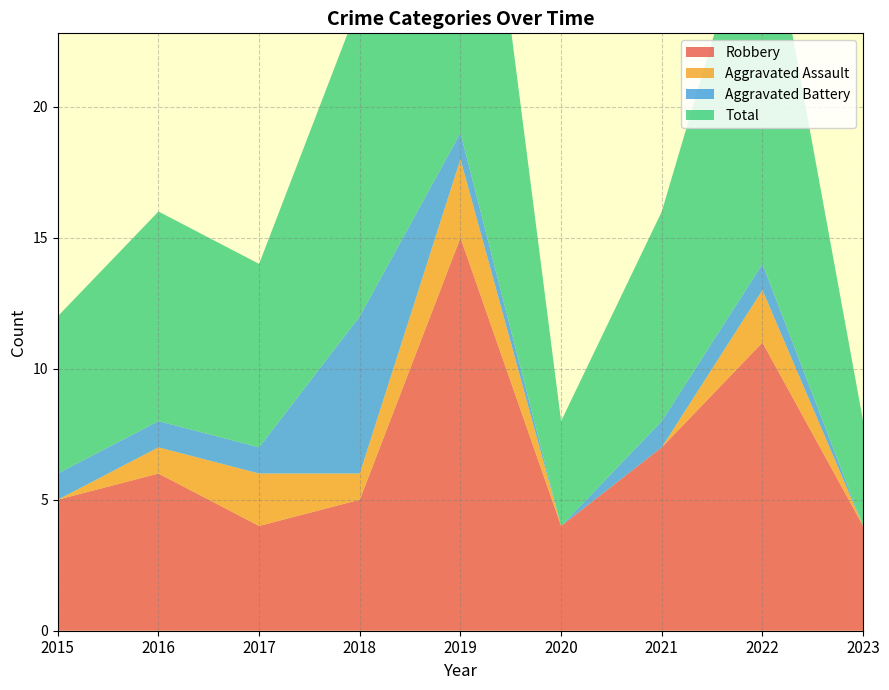

Reading right to left, what are all the values shown in this chart?

Robbery: 4	11	7	4	15	5	4	6	5
Aggravated Assault: 0	2	0	0	3	1	2	1	0
Aggravated Battery: 0	1	1	0	1	6	1	1	1
Total: 4	15	8	4	19	12	7	8	6